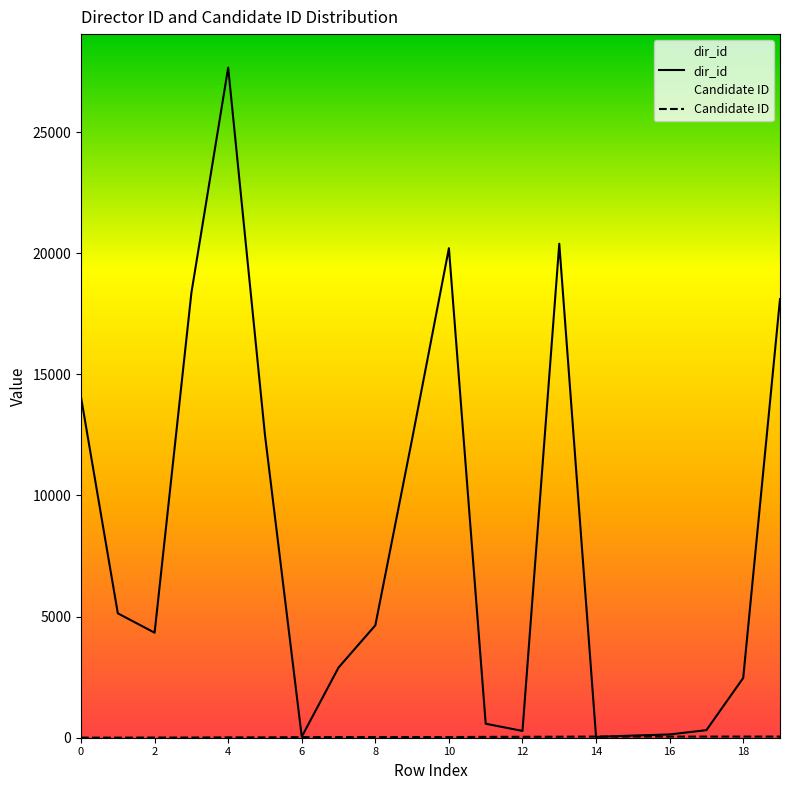

True or false: Candidate ID has a value of 2 at 3.

False